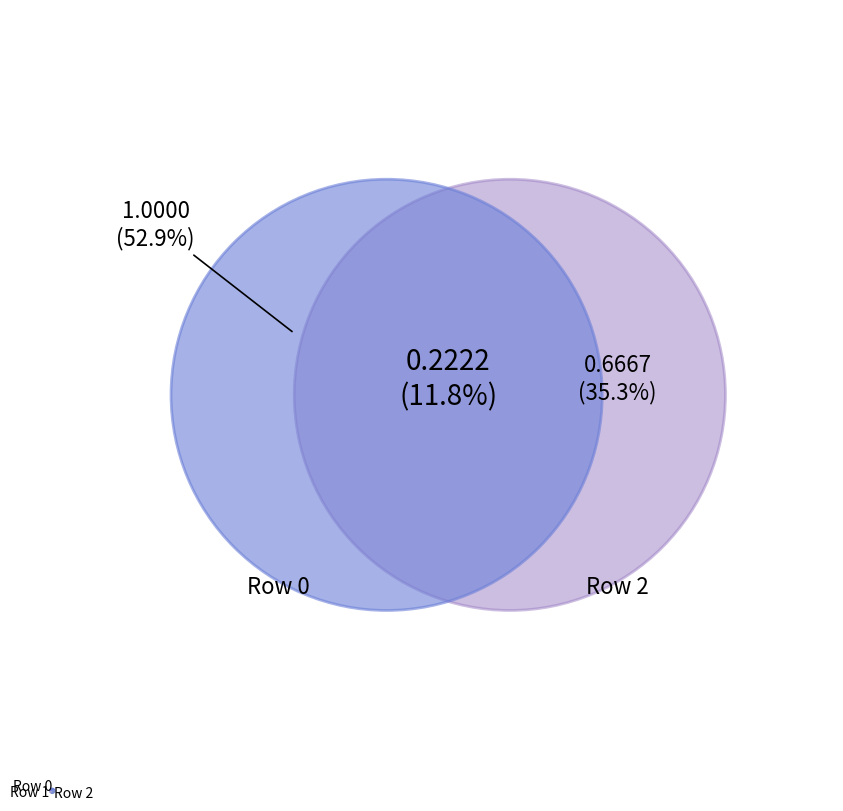

Do Row 1 and Row 0 together represent more than half of the pie?

Yes